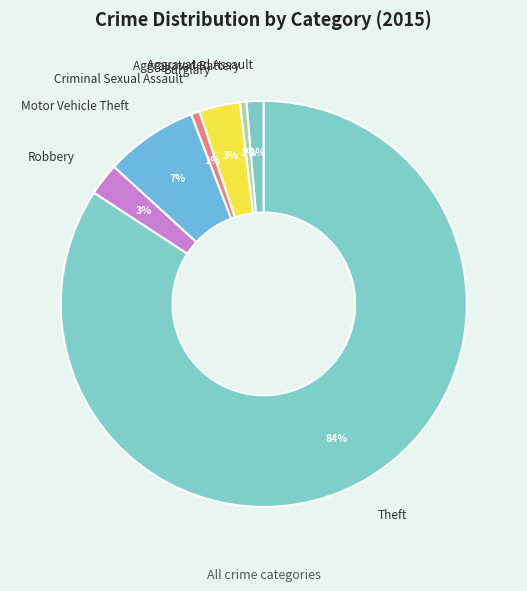

Combined, do Theft and Motor Vehicle Theft account for over 50%?

Yes